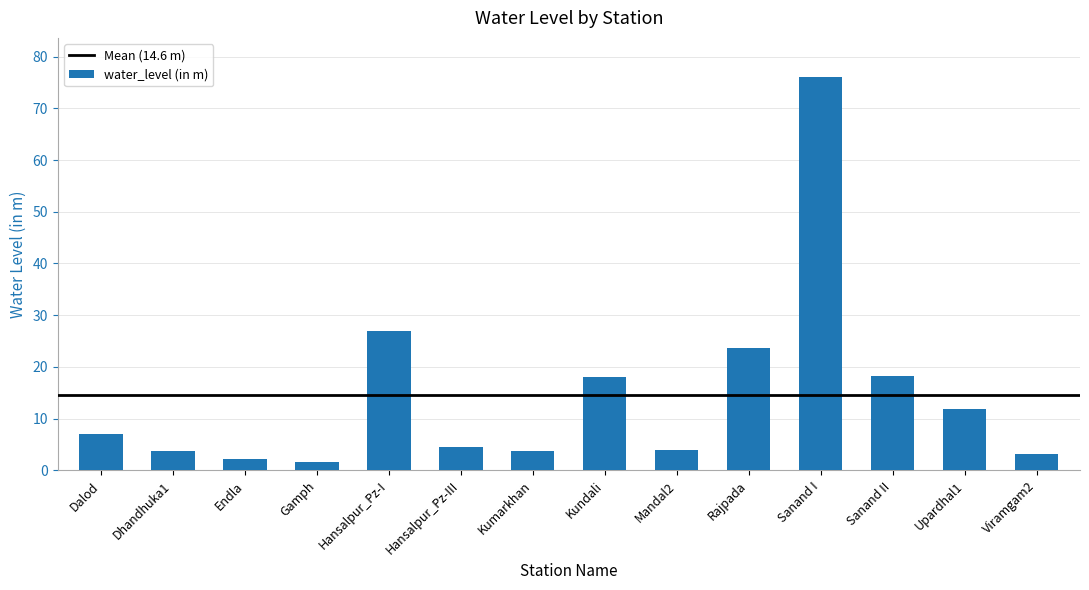

Approximately how many times larger is the value at Kumarkhan compared to Dhandhuka1?

1.0